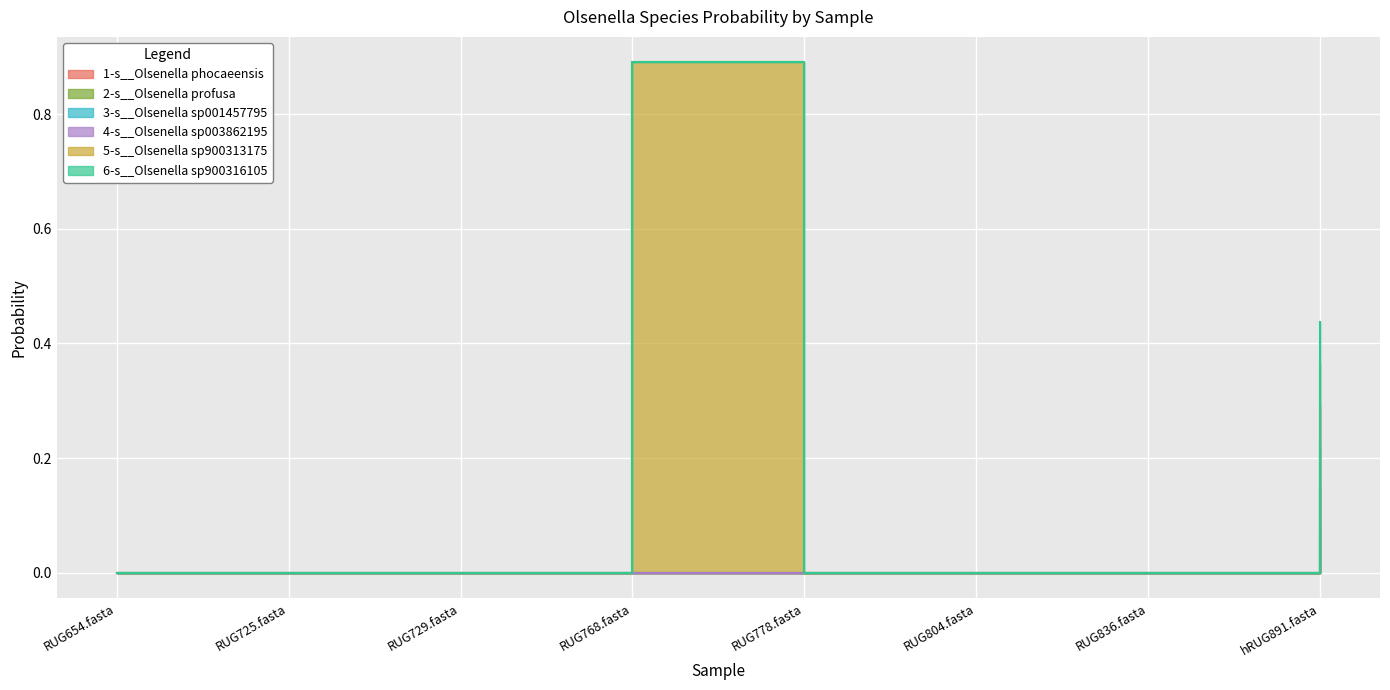

In 1-s__Olsenella phocaeensis, how many points are lower than both neighbors (excluding endpoints)?

3